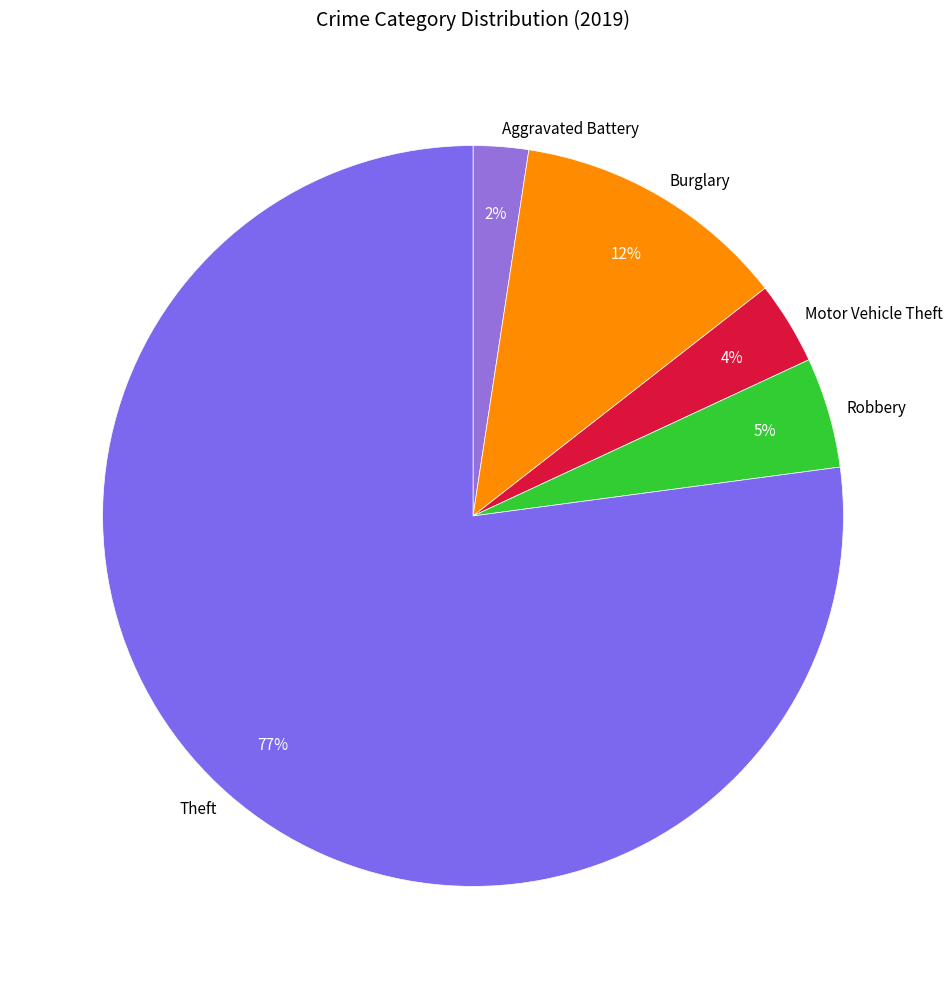

Is there a majority slice in this chart?

Yes